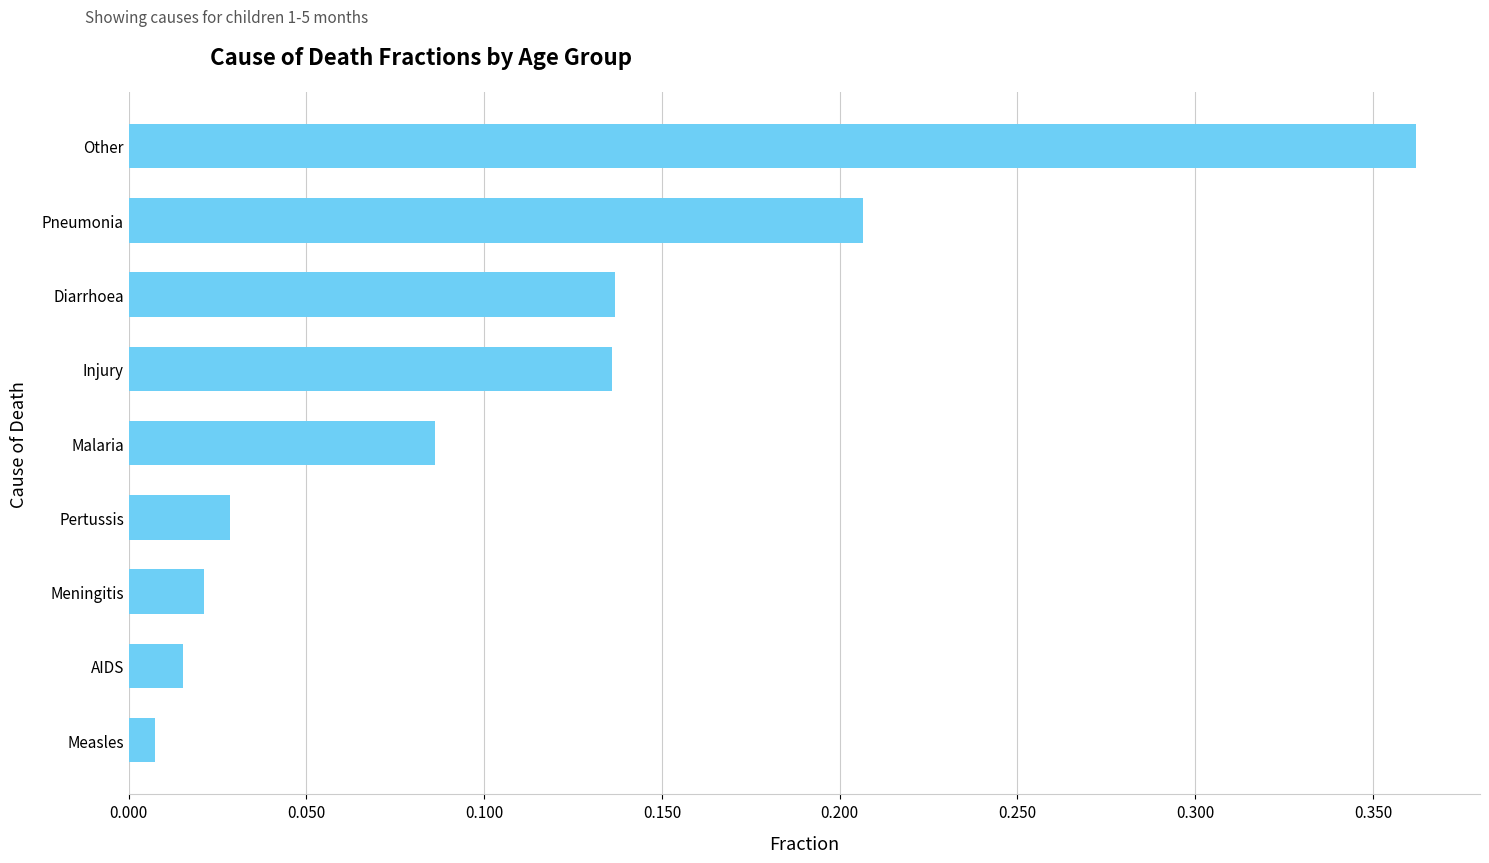

The chart shows a value of 0.3 at Pneumonia. True or false?

False